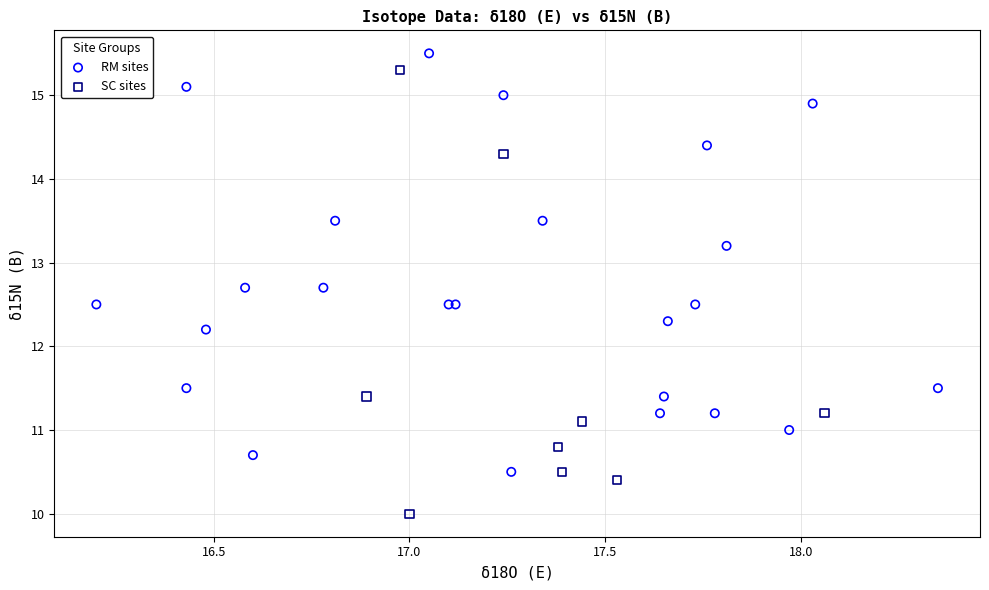

Which series contains the highest Y value?

RM sites